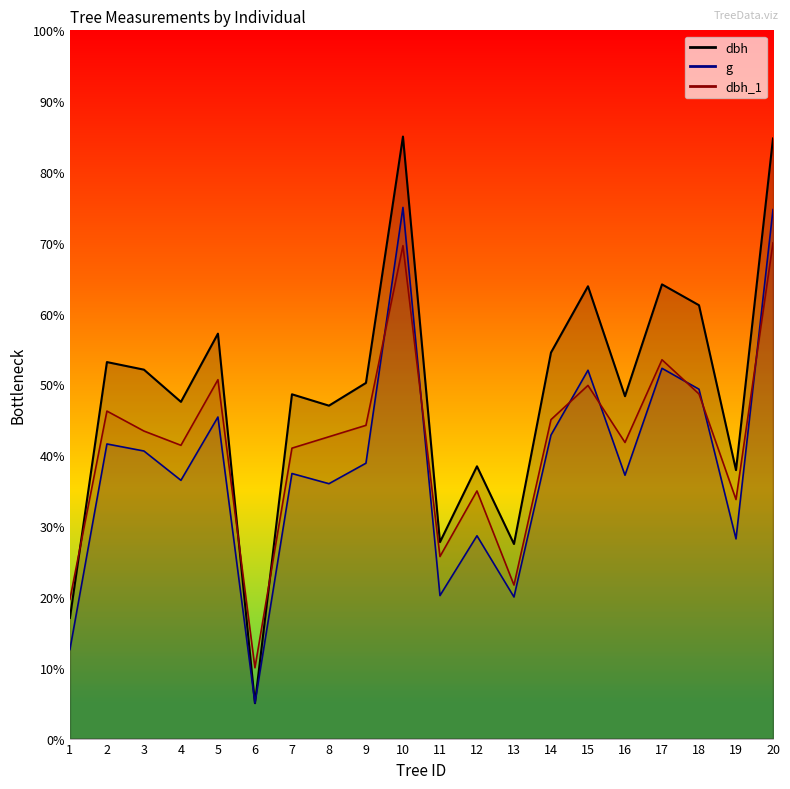

True or false: g has a value of 52.3 at 17.

True